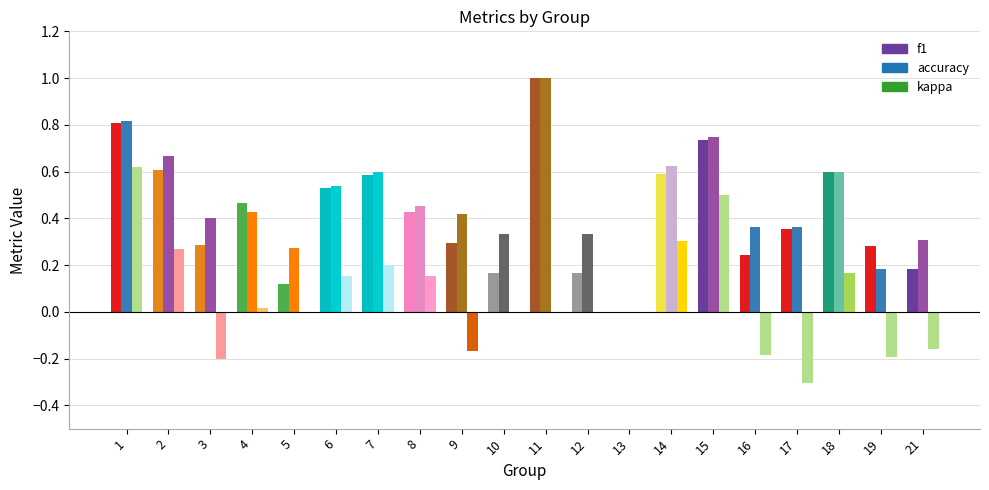

Is the value of kappa at 19 greater than the value of accuracy at 12?

No